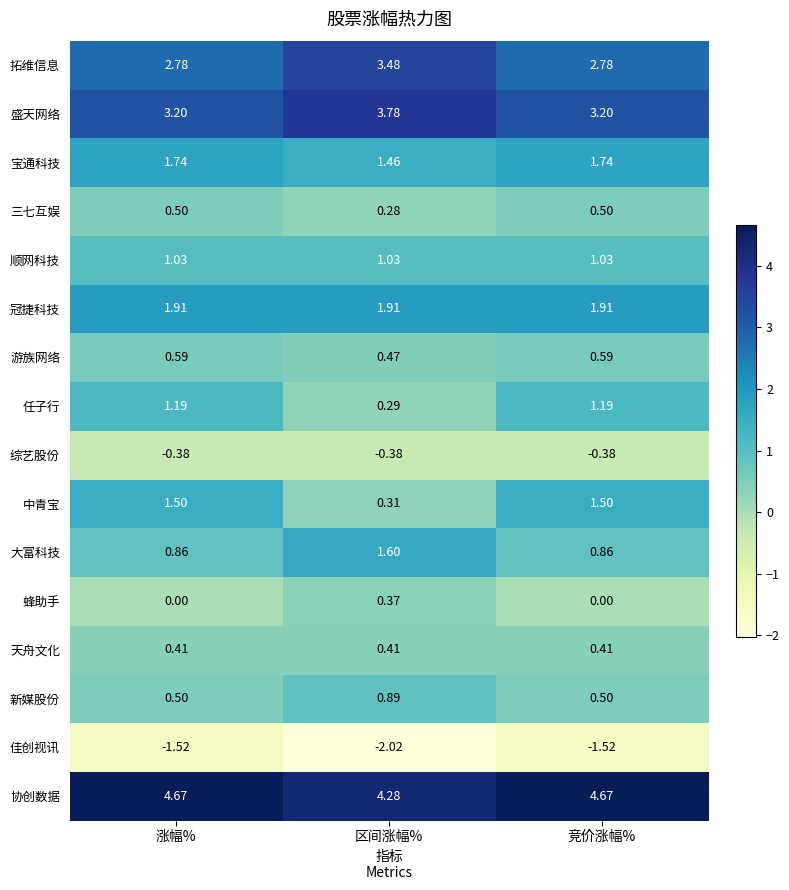

Which category has the highest value in the 盛天网络 series?

区间涨幅%